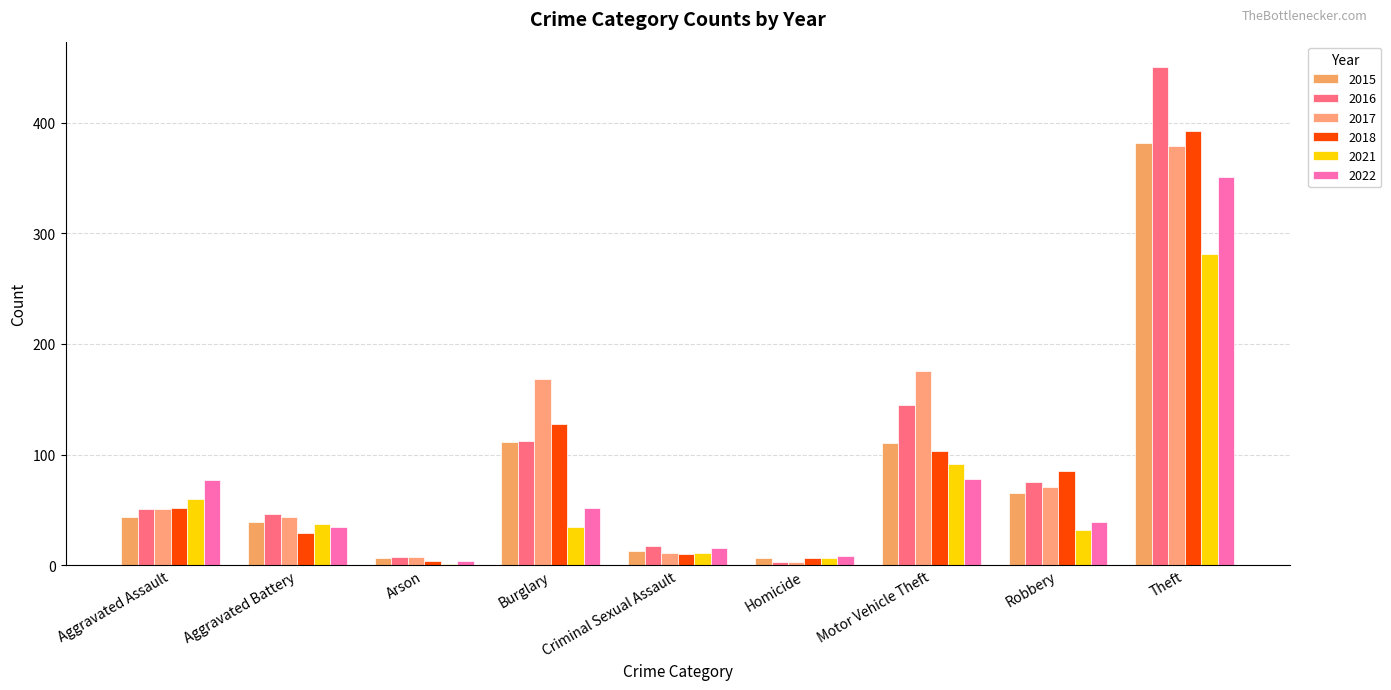

Is the value of 2022 at Theft greater than the value of 2016 at Aggravated Battery?

Yes